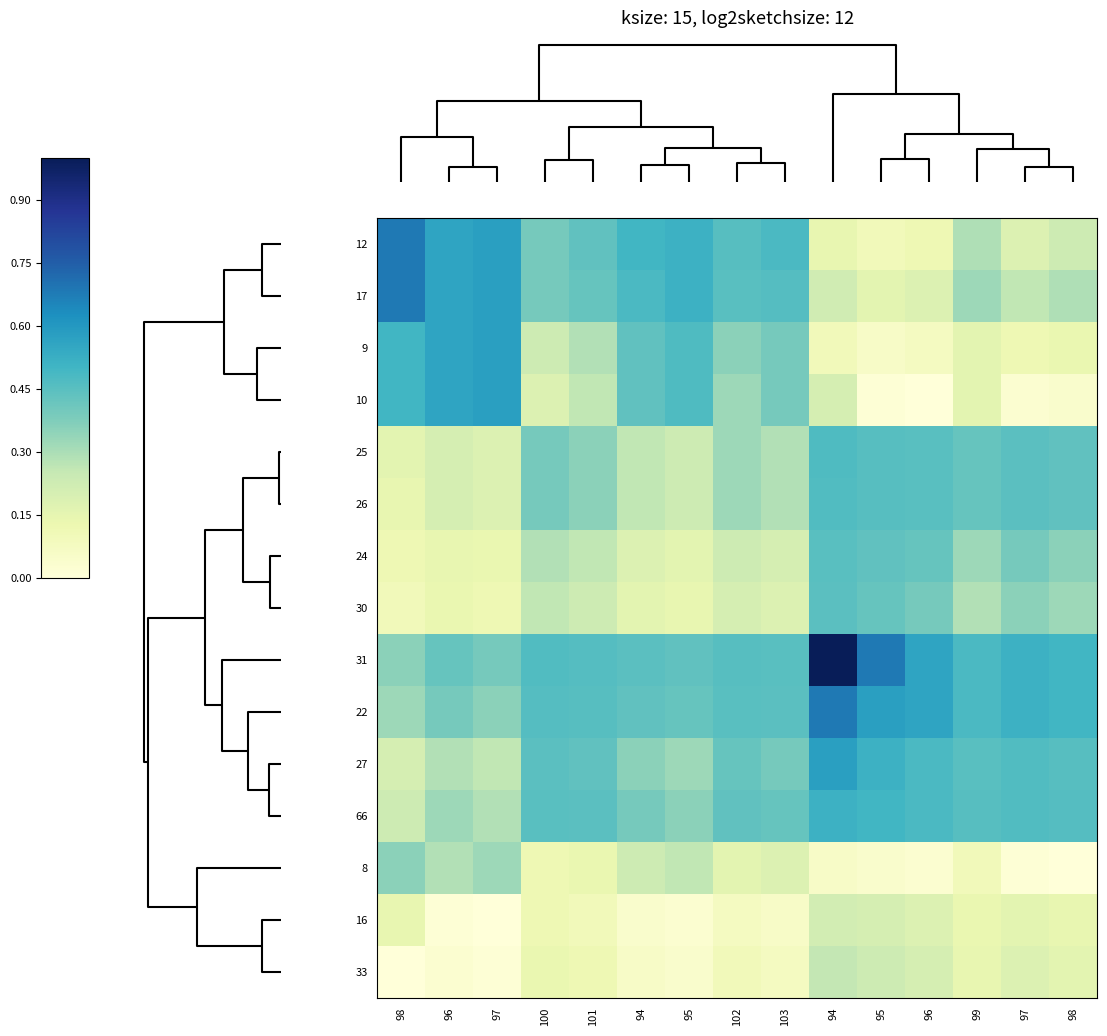

Reading right to left, extract all data points from this chart.

12: 98=0.2	97=0.2	99=0.3	96=0.1	95=0.1	94=0.1	103=0.5	102=0.5	95=0.5	94=0.5	101=0.4	100=0.4	97=0.6	96=0.6	98=0.7
17: 98=0.3	97=0.3	99=0.3	96=0.2	95=0.2	94=0.2	103=0.5	102=0.5	95=0.5	94=0.5	101=0.4	100=0.4	97=0.6	96=0.6	98=0.7
9: 98=0.1	97=0.1	99=0.2	96=0.1	95=0.1	94=0.1	103=0.4	102=0.4	95=0.5	94=0.4	101=0.3	100=0.2	97=0.6	96=0.6	98=0.5
10: 98=0.0	97=0.0	99=0.2	96=0.0	95=0.0	94=0.2	103=0.4	102=0.3	95=0.5	94=0.4	101=0.3	100=0.2	97=0.6	96=0.6	98=0.5
25: 98=0.4	97=0.4	99=0.4	96=0.5	95=0.5	94=0.5	103=0.3	102=0.3	95=0.2	94=0.3	101=0.4	100=0.4	97=0.2	96=0.2	98=0.2
26: 98=0.4	97=0.4	99=0.4	96=0.5	95=0.5	94=0.5	103=0.3	102=0.3	95=0.2	94=0.3	101=0.4	100=0.4	97=0.2	96=0.2	98=0.1
24: 98=0.4	97=0.4	99=0.3	96=0.4	95=0.4	94=0.5	103=0.2	102=0.2	95=0.2	94=0.2	101=0.3	100=0.3	97=0.1	96=0.1	98=0.1
30: 98=0.3	97=0.4	99=0.3	96=0.4	95=0.4	94=0.4	103=0.2	102=0.2	95=0.1	94=0.2	101=0.2	100=0.3	97=0.1	96=0.1	98=0.1
31: 98=0.5	97=0.5	99=0.5	96=0.6	95=0.7	94=1.0	103=0.5	102=0.5	95=0.4	94=0.4	101=0.5	100=0.5	97=0.4	96=0.4	98=0.4
22: 98=0.5	97=0.5	99=0.5	96=0.6	95=0.6	94=0.7	103=0.4	102=0.5	95=0.4	94=0.4	101=0.5	100=0.5	97=0.4	96=0.4	98=0.3
27: 98=0.5	97=0.5	99=0.5	96=0.5	95=0.5	94=0.6	103=0.4	102=0.4	95=0.3	94=0.4	101=0.4	100=0.4	97=0.3	96=0.3	98=0.2
66: 98=0.5	97=0.5	99=0.5	96=0.5	95=0.5	94=0.5	103=0.4	102=0.4	95=0.4	94=0.4	101=0.4	100=0.5	97=0.3	96=0.3	98=0.2
8: 98=0.0	97=0.0	99=0.1	96=0.0	95=0.0	94=0.1	103=0.2	102=0.2	95=0.3	94=0.2	101=0.1	100=0.1	97=0.3	96=0.3	98=0.4
16: 98=0.1	97=0.2	99=0.1	96=0.2	95=0.2	94=0.2	103=0.1	102=0.1	95=0.0	94=0.0	101=0.1	100=0.1	97=0.0	96=0.0	98=0.1
33: 98=0.2	97=0.2	99=0.1	96=0.2	95=0.2	94=0.3	103=0.1	102=0.1	95=0.0	94=0.1	101=0.1	100=0.1	97=0.0	96=0.0	98=0.0